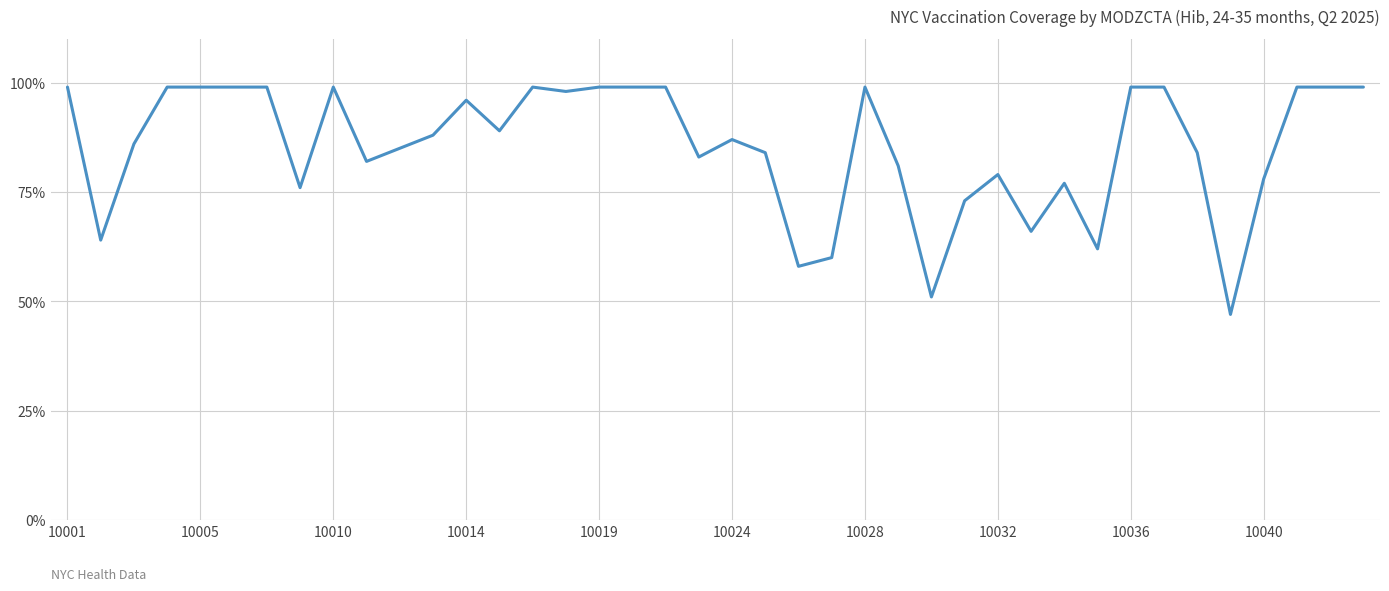

What is the smallest value displayed?

47